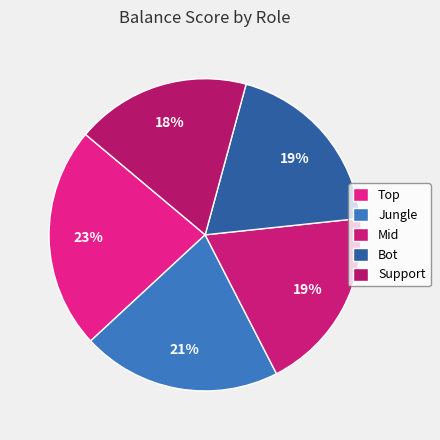

To the nearest percent, what percentage of the pie is Support?

18%